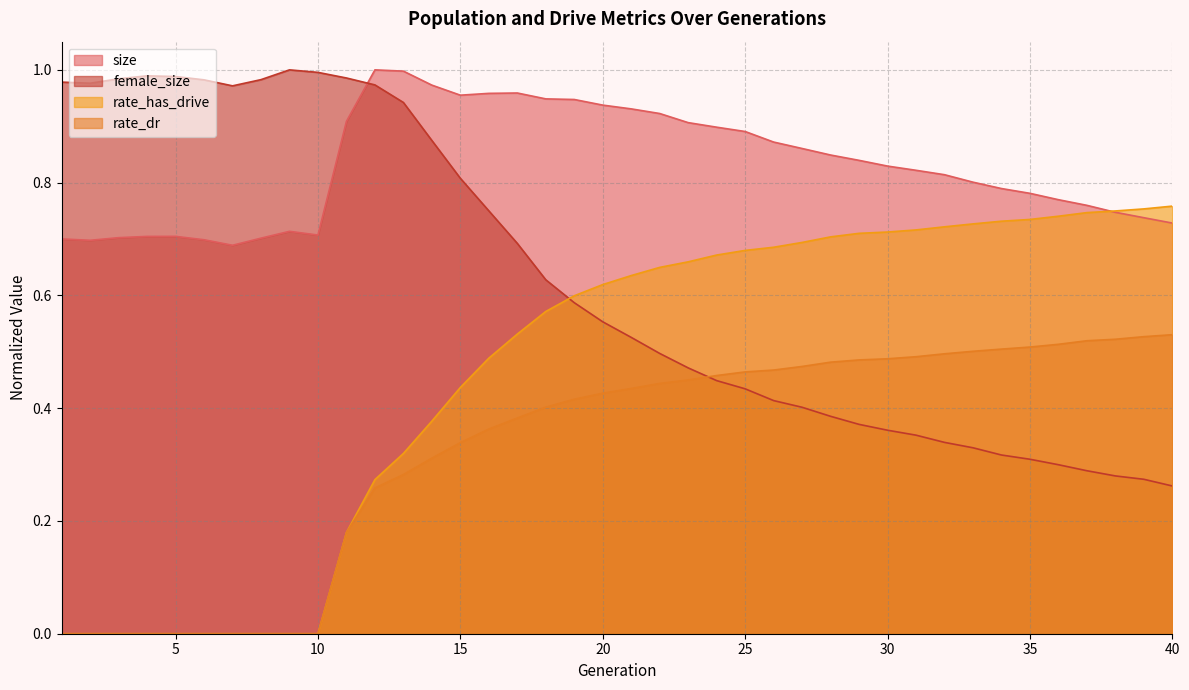

True or false: size has a value of 1.2 at 10.

False